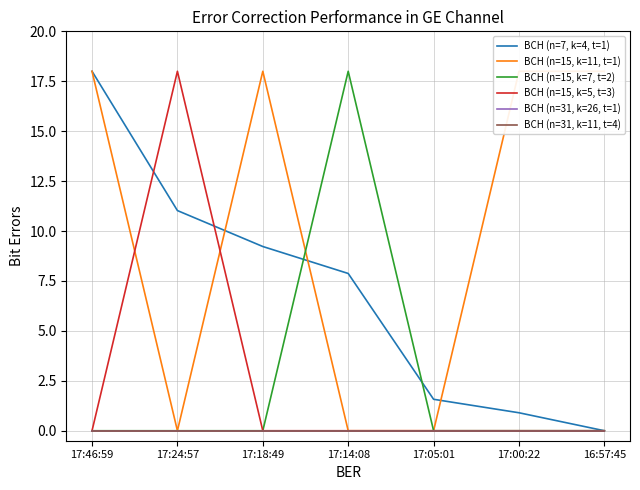

How many interior local valleys does the BCH (n=15, k=11, t=1) series have?

1